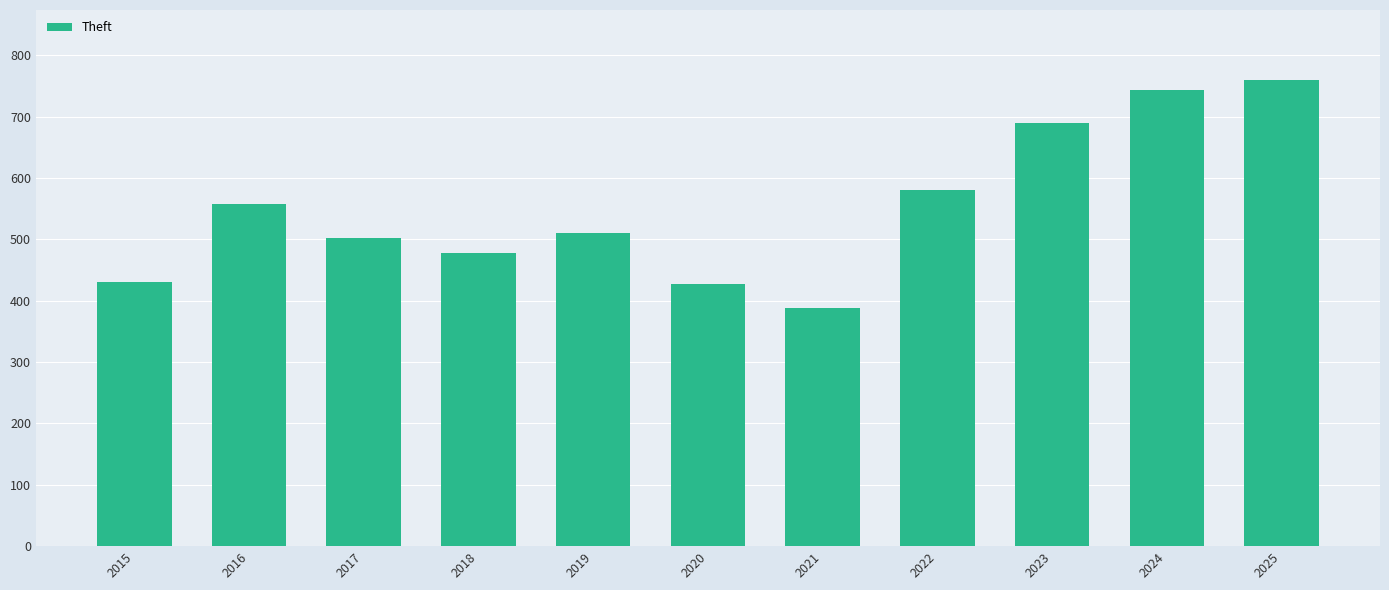

What is the difference between the values at 2019 and 2021?

123